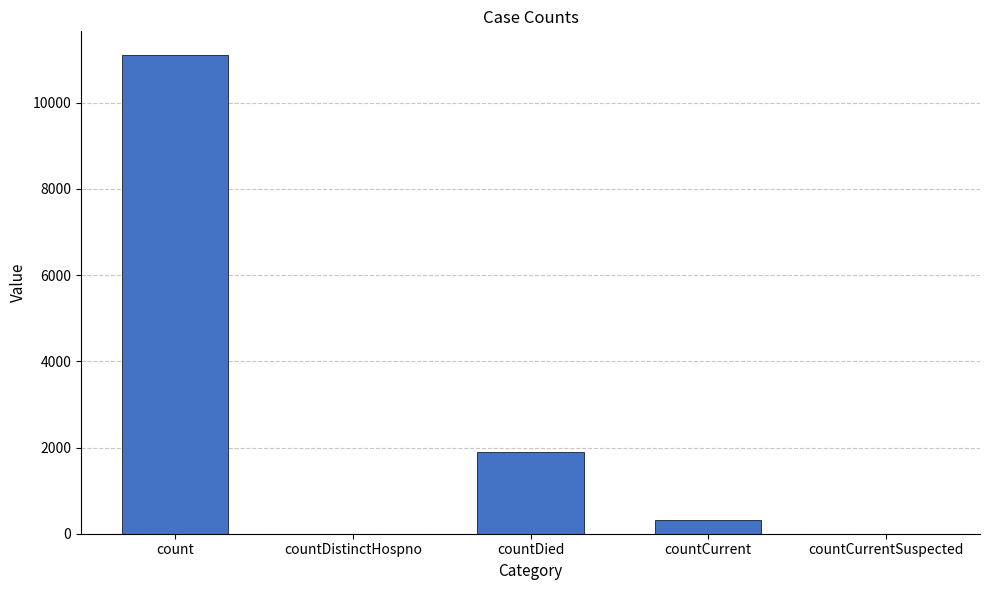

What is the sum of all values?

13315